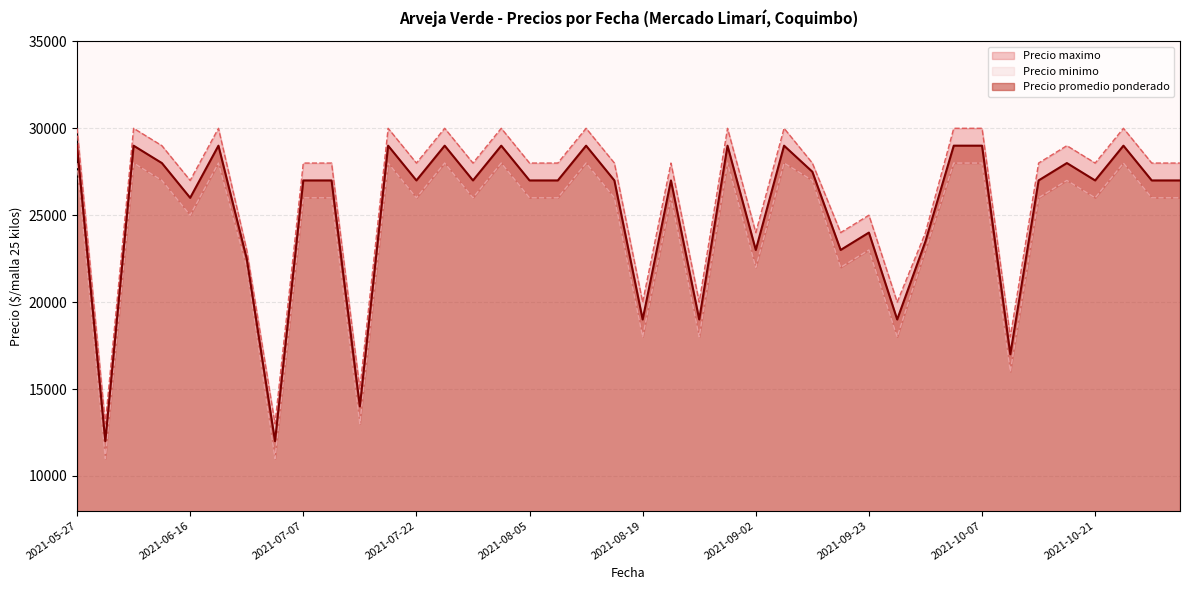

What is the label of the 30th point from the left?

2021-09-29